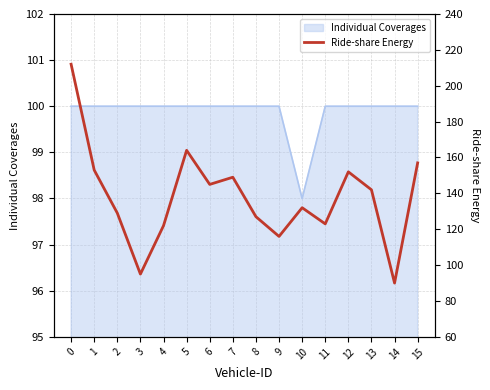

Approximately how many times larger is the value at 6 compared to 3?

1.5